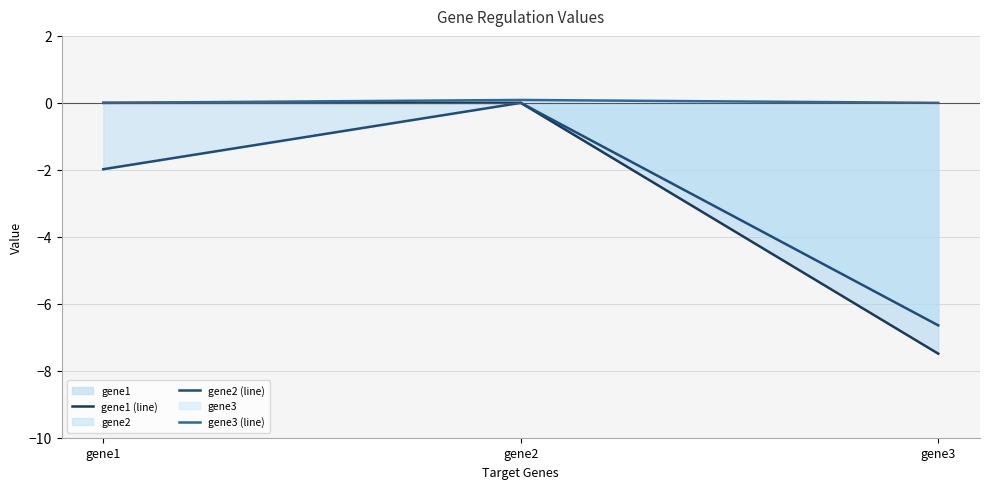

Which label corresponds to the smallest value in the chart?

gene3